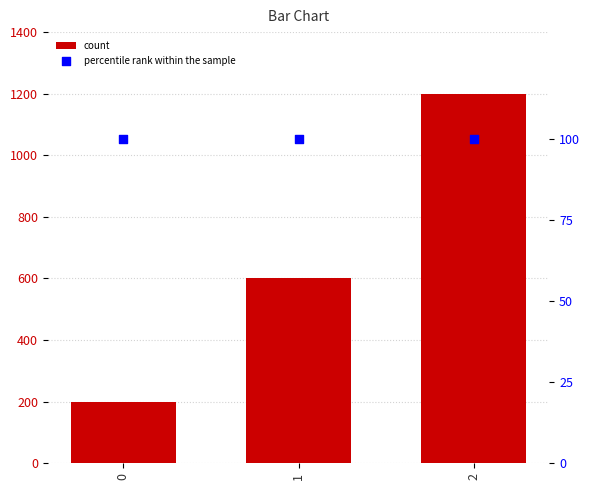

Which series contains the lowest Y value?

percentile rank within the sample